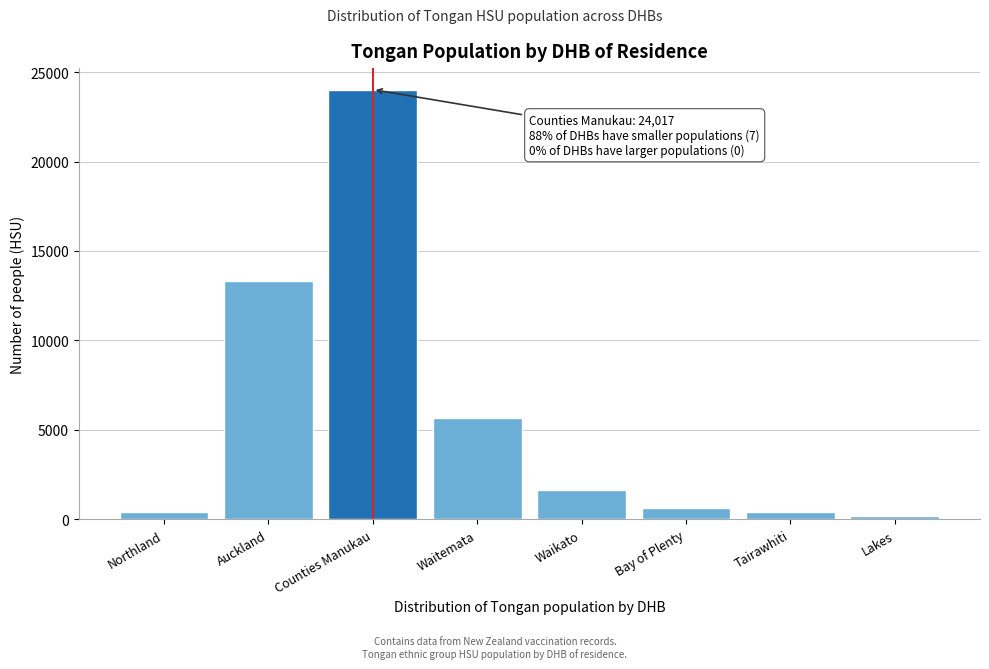

Which has a higher value, Lakes or Auckland?

Auckland